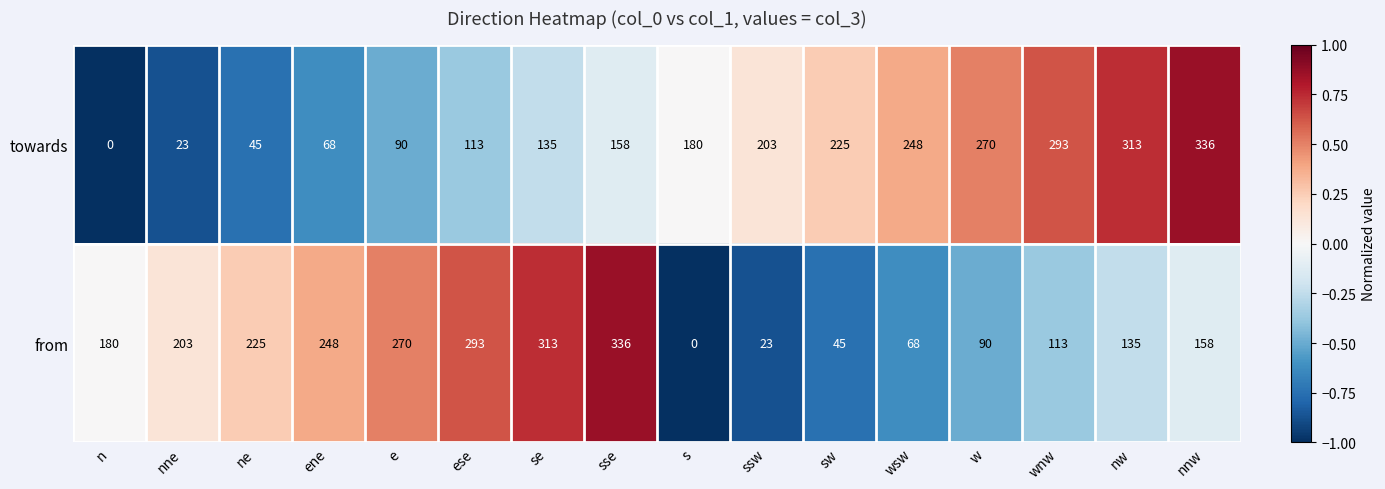

At ne, list the series in order from largest to smallest.

from, towards